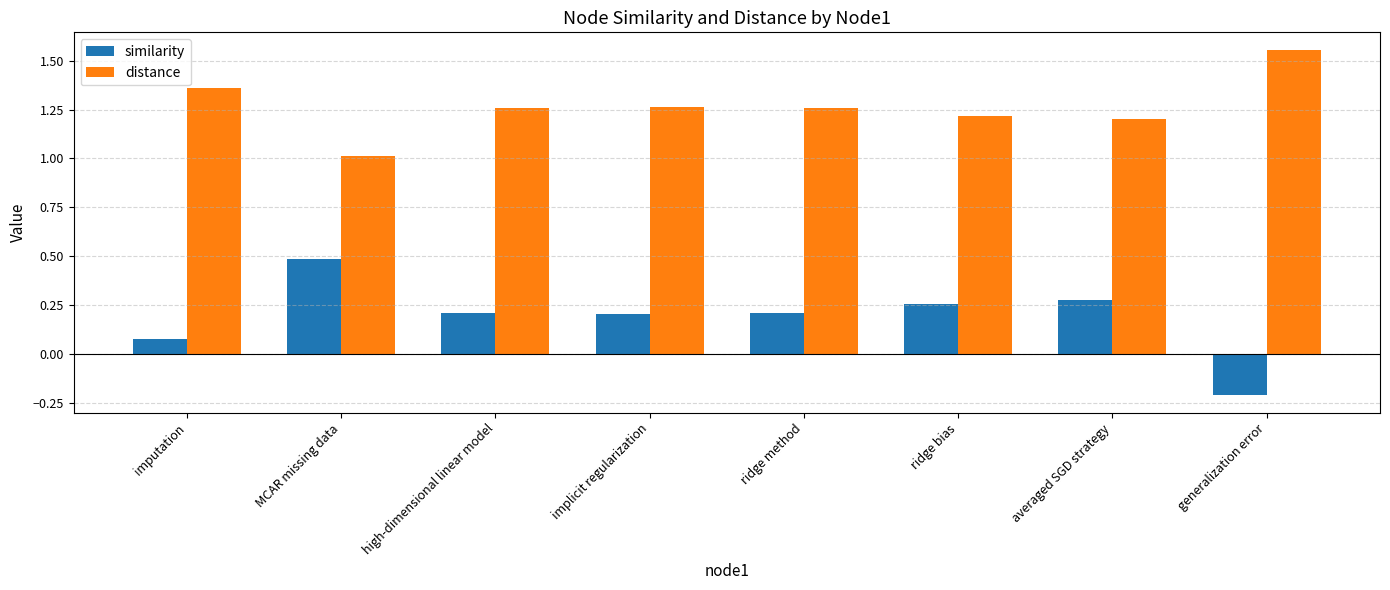

Where is similarity nearest to the value 0?

imputation